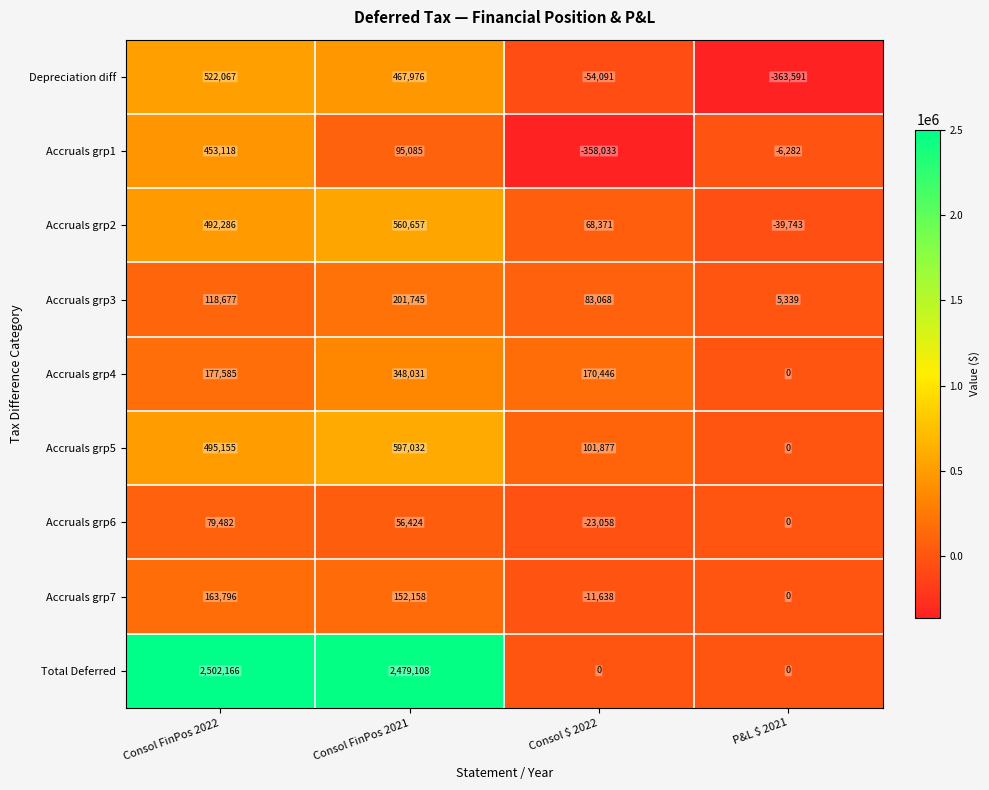

What is the average value of the Depreciation diff series?

143090